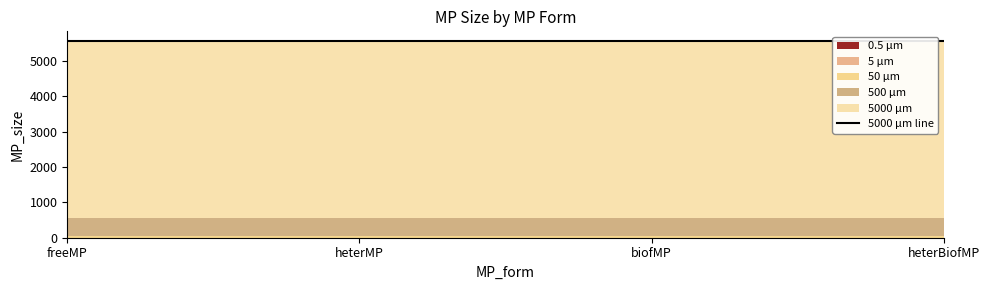

What position from the left is biofMP?

3